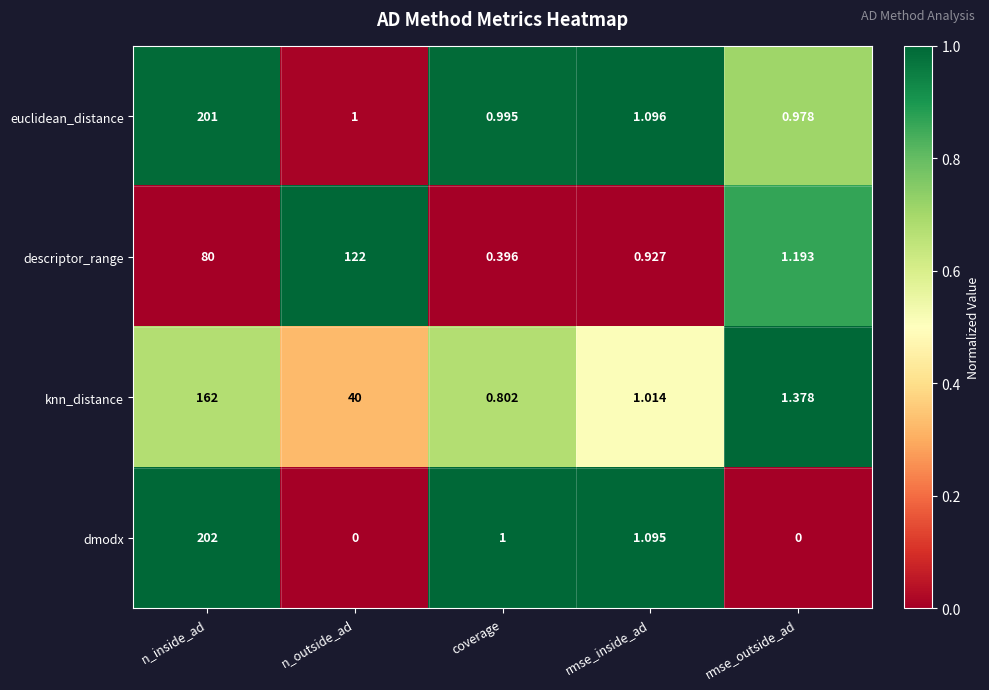

Is the value of descriptor_range at coverage greater than the value of euclidean_distance at coverage?

No